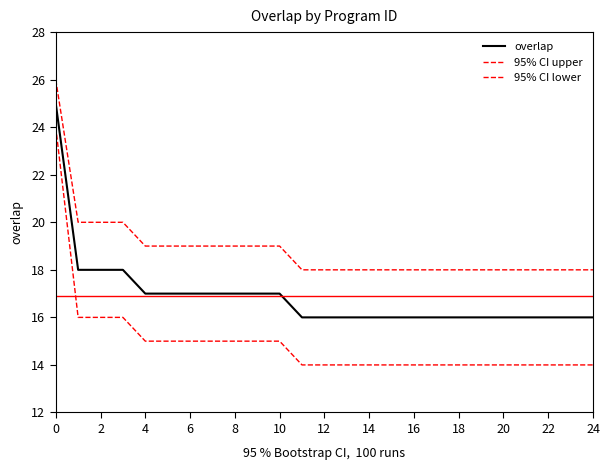

What is the greatest value displayed?

26